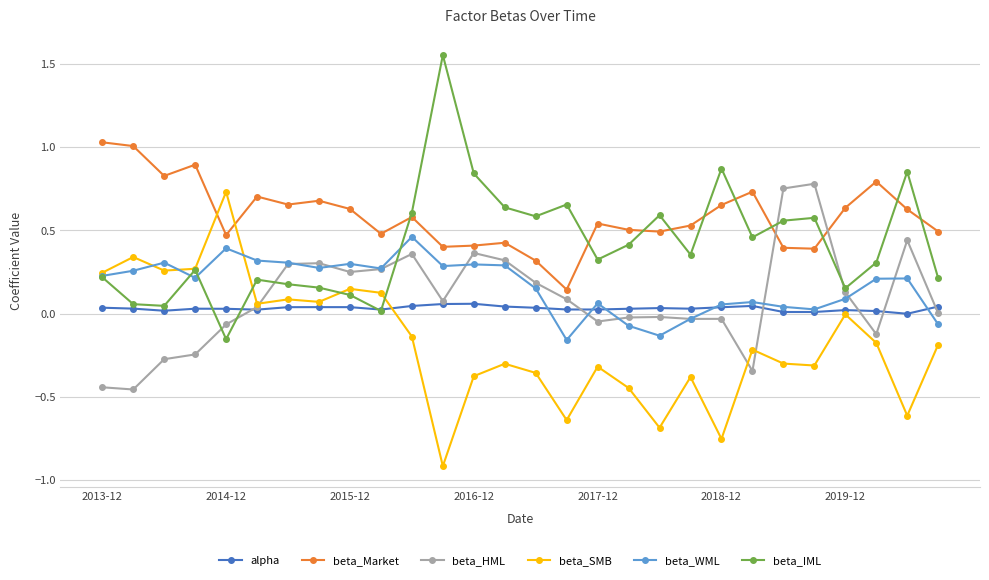

What is the smallest value displayed?

-0.9